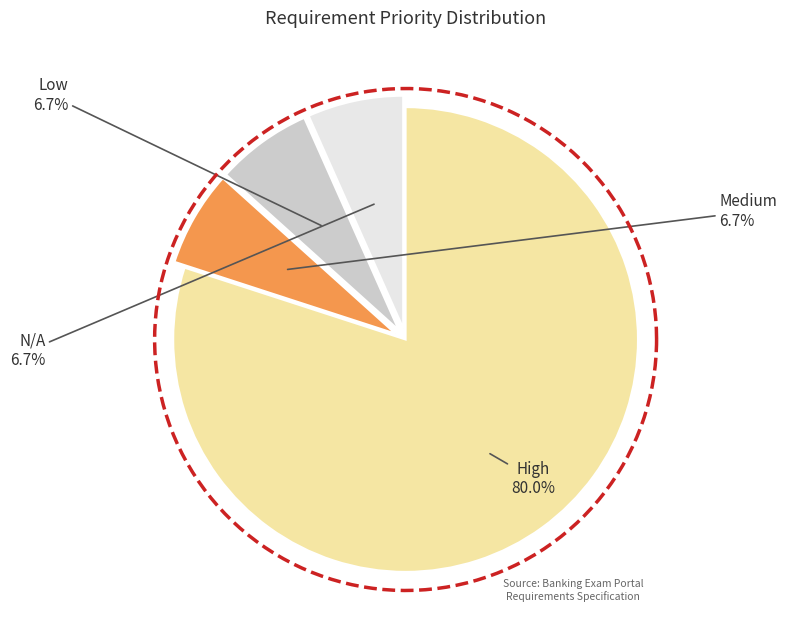

Which has a higher value, High or Medium?

High